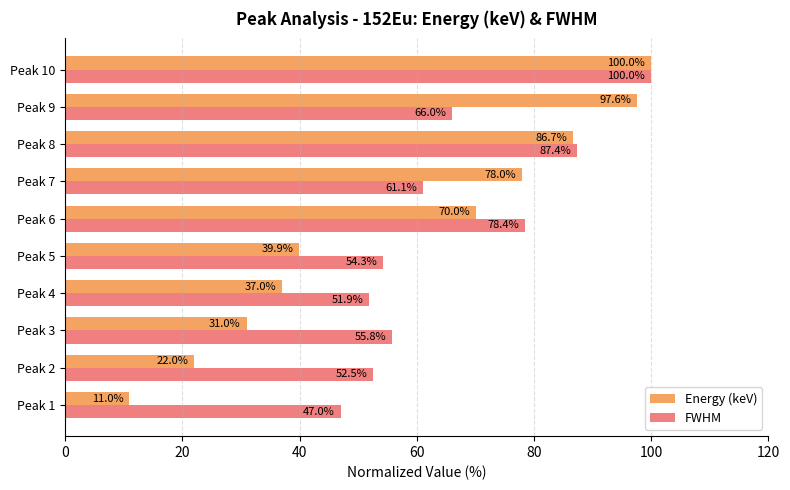

The Energy (keV) series shows 70.0 at Peak 6. True or false?

True